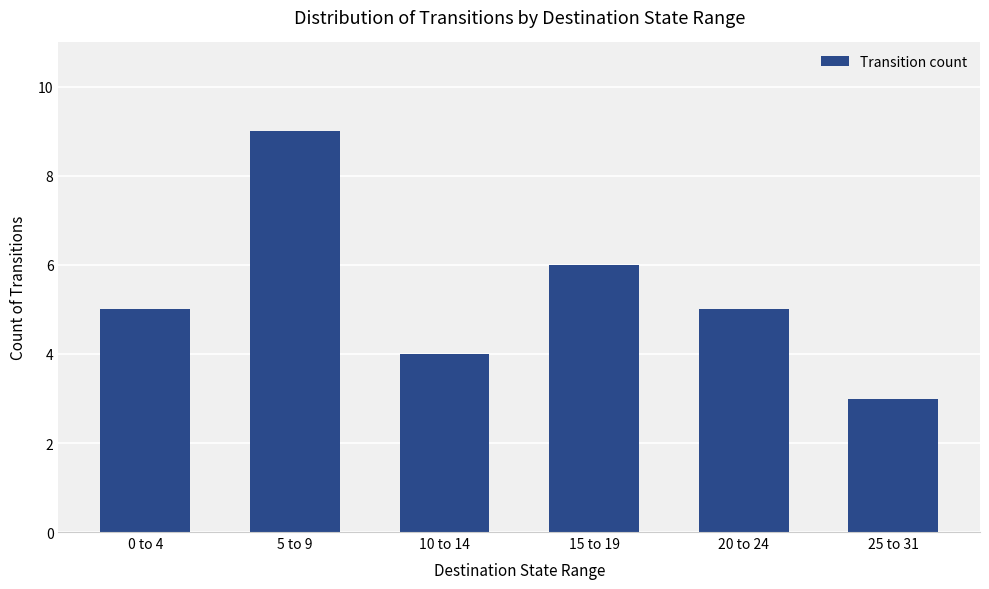

The value at 5 to 9 is 9. True or false?

True